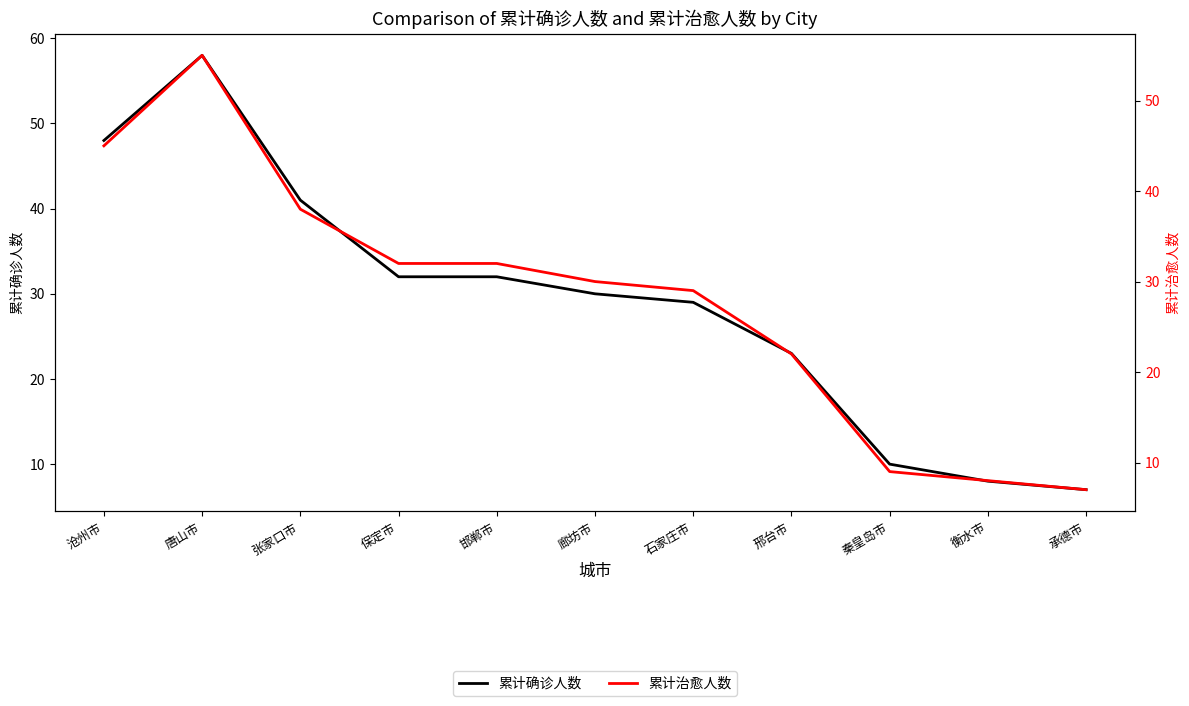

What is the label of the 9th point from the right?

张家口市